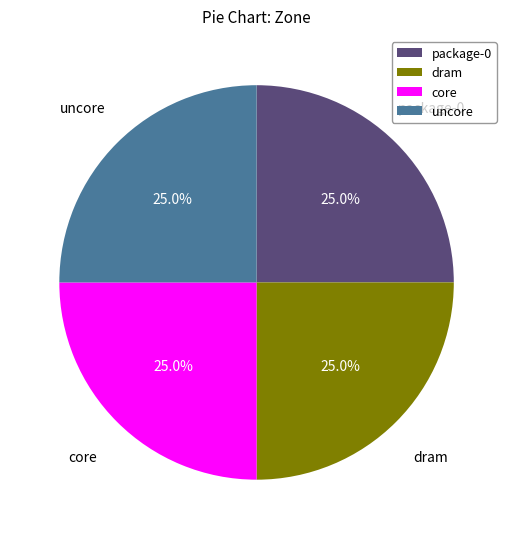

Approximately how many times larger is the value at core compared to uncore?

1.0